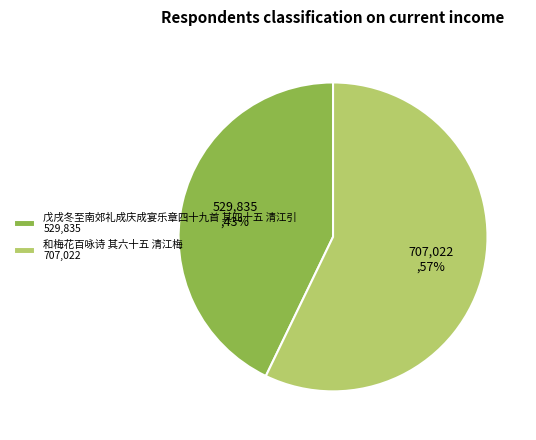

The 戊戌冬至南郊礼成庆成宴乐章四十九首 其四十五 清江引 slice represents 43% of the pie. True or false?

True